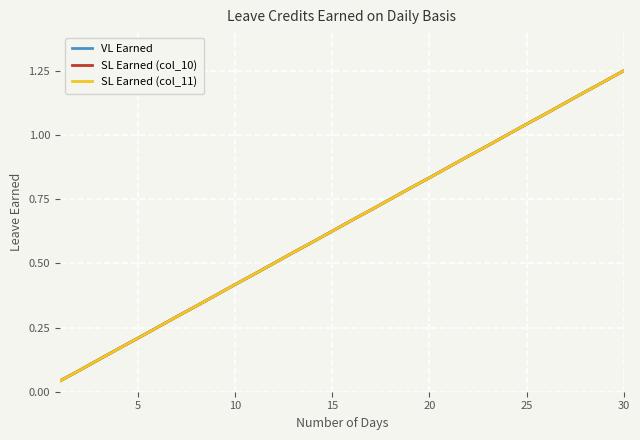

Does the chart display data point markers on the line(s)?

No